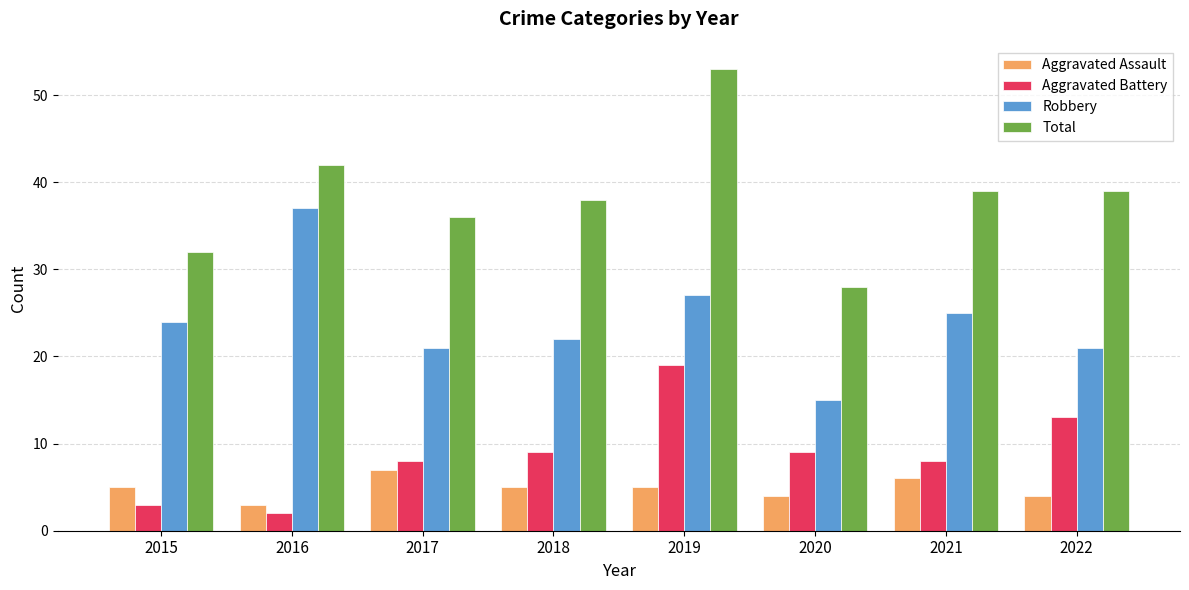

Is it true that Robbery equals 35 at 2017?

False